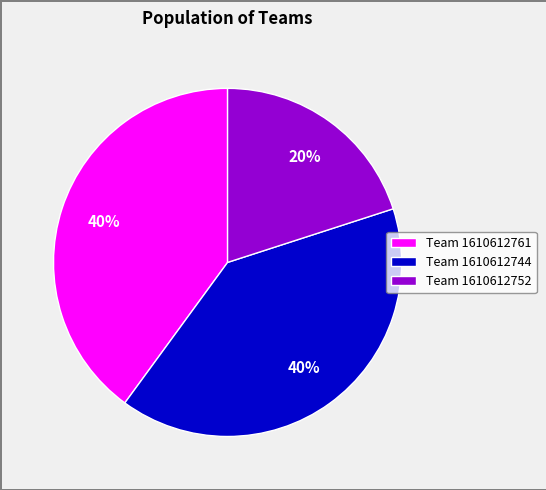

To the nearest percent, what is the average slice percentage?

33%